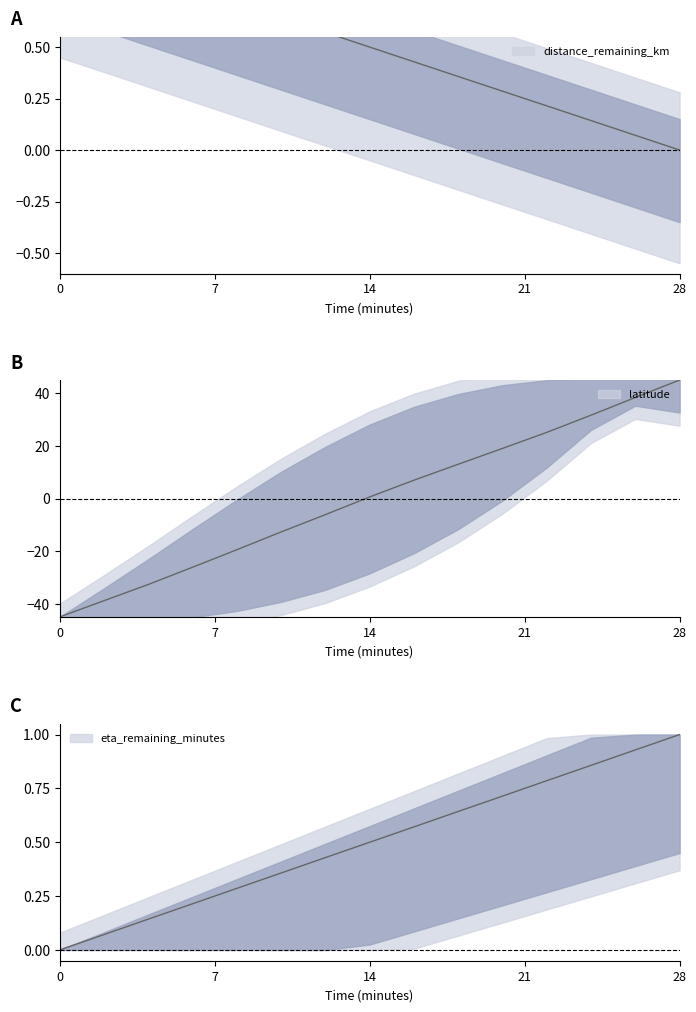

True or false: latitude has more than 1 points higher than both neighbors.

False